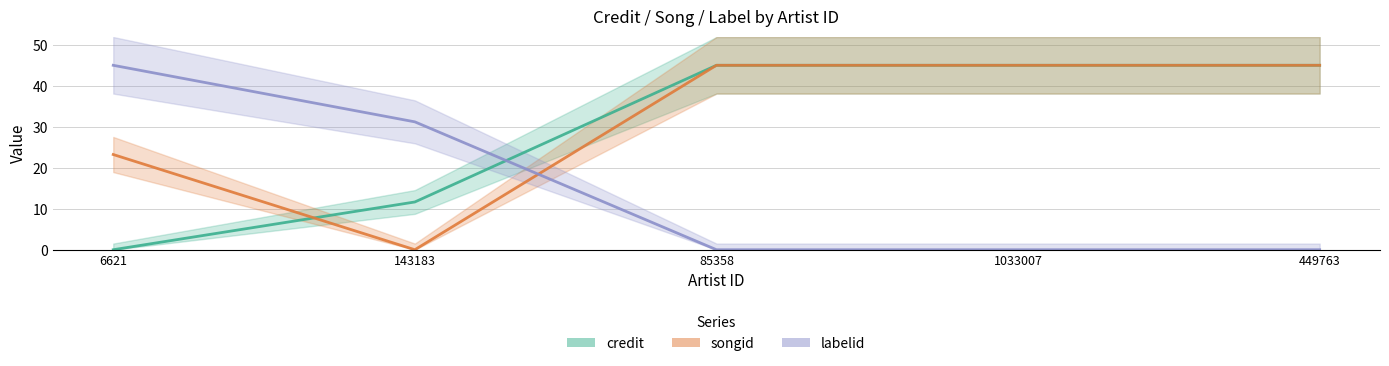

List the labels in order of credit value, largest first.

85358, 1033007, 449763, 143183, 6621